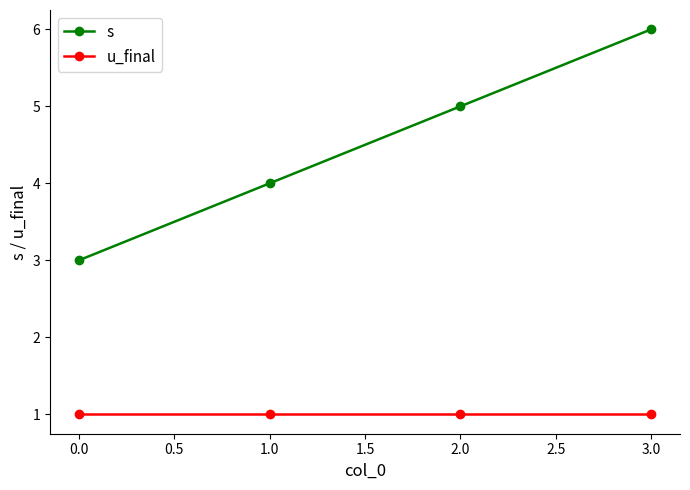

True or false: s has a value of 3 at 0.0.

True